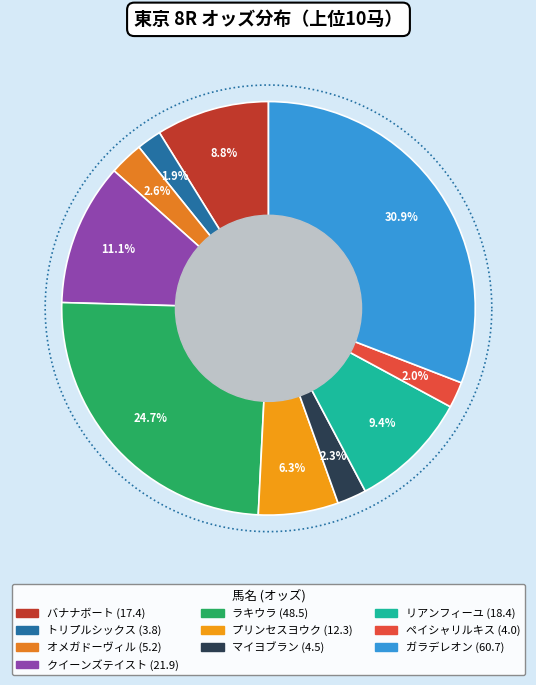

Is there any slice that represents more than half of the pie?

No